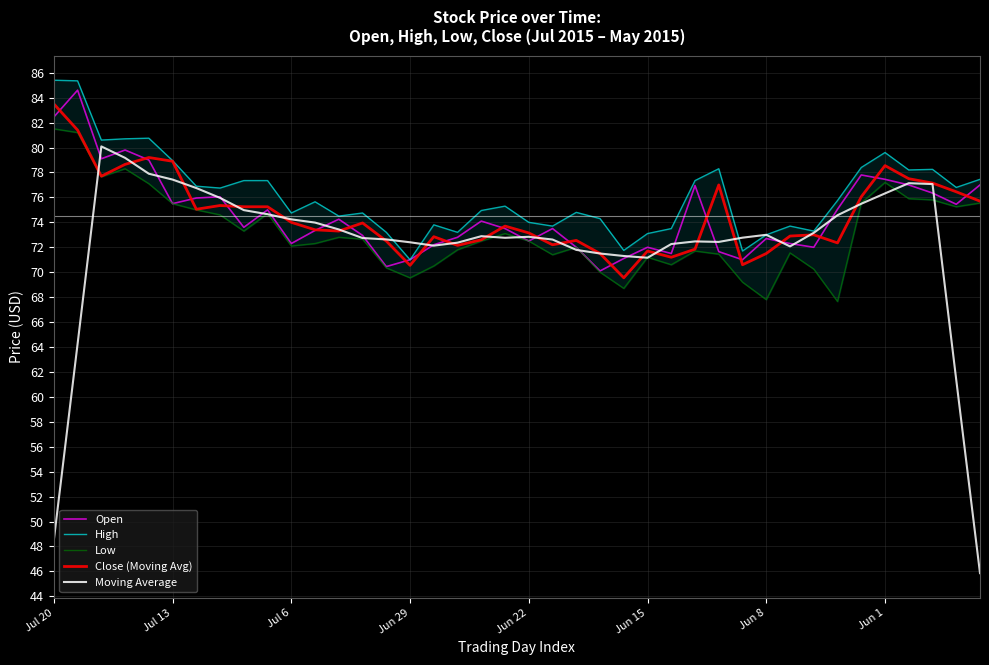

True or false: Close (Moving Avg) has a value of 35.4 at Jun 15.

False